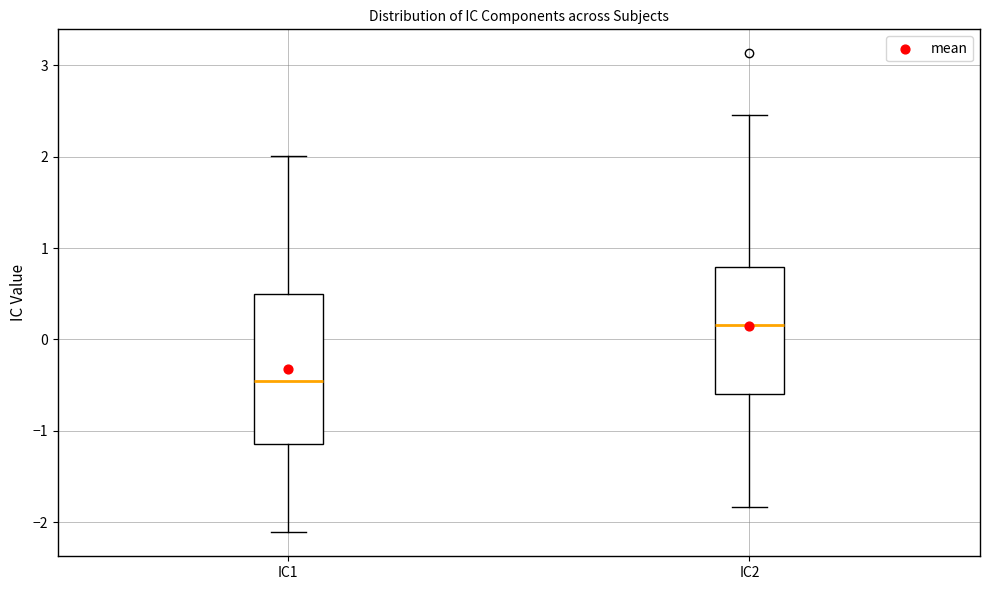

Reading left to right, transcribe this box plot: for each box, give where its median line is, the range the box spans, and where its two whiskers end, as read against the y-axis. The values are not printed on the chart, so give them approximately, as read against the axis.

IC1: median -0.5, box -1.1 to 0.5, whiskers -2.1 to 2.0
IC2: median 0.2, box -0.6 to 0.8, whiskers -1.8 to 2.4